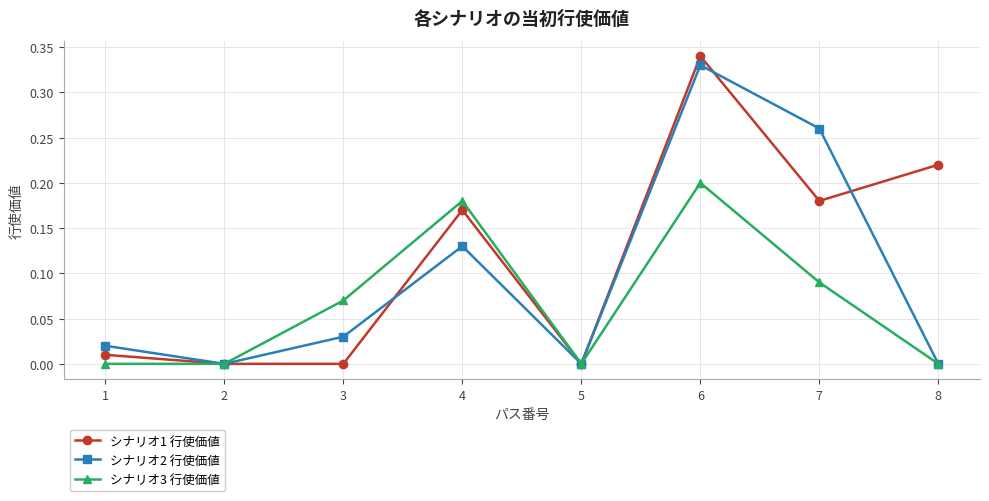

True or false: シナリオ3 行使価値 has more than 2 points higher than both neighbors.

False